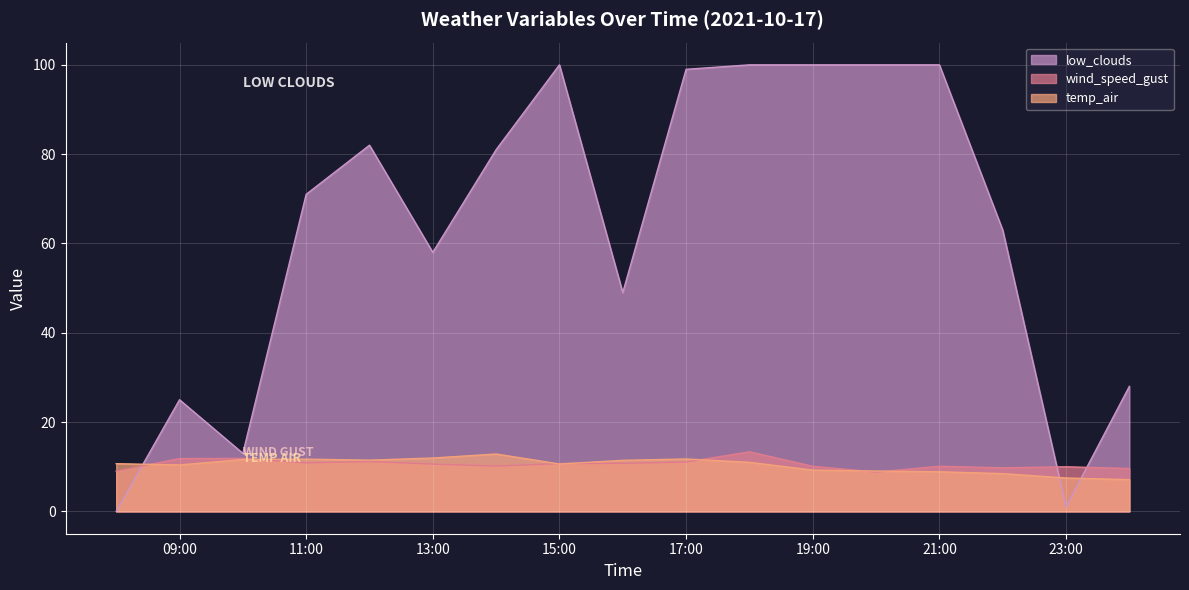

What is the label of the 15th point from the left?

2021-10-17 22:00